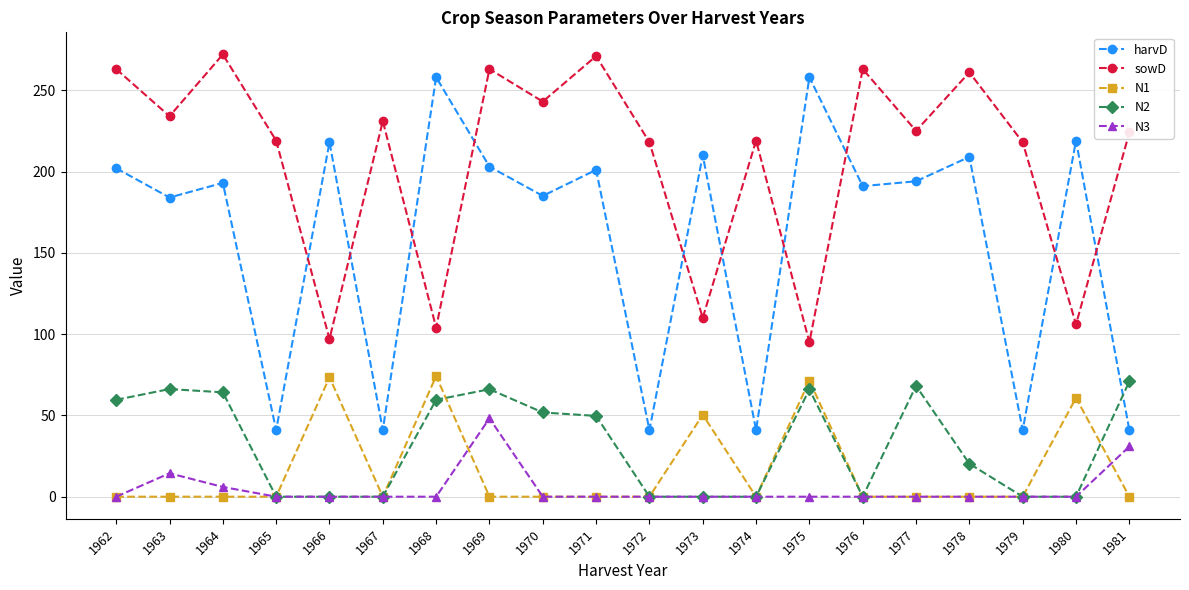

True or false: N1 has more than 2 interior local peaks.

True